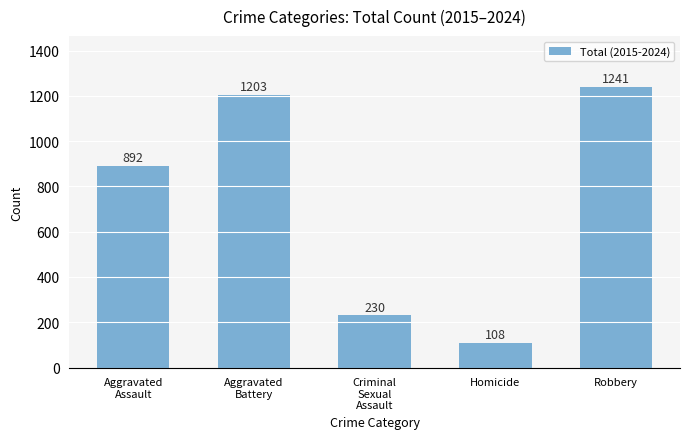

What is the maximum value shown in the chart?

1241